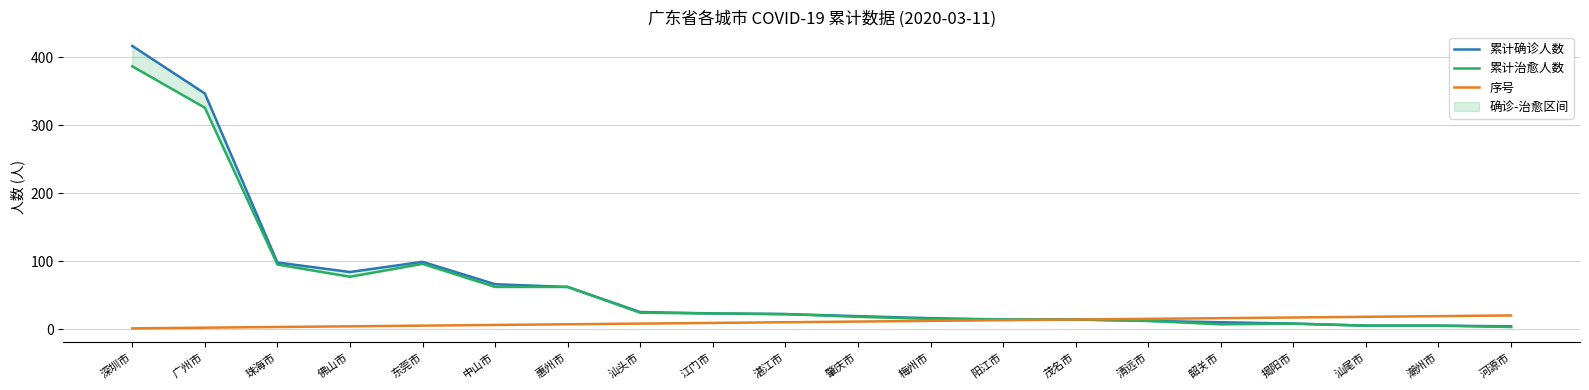

True or false: 序号 has more than 0 points higher than both neighbors.

False